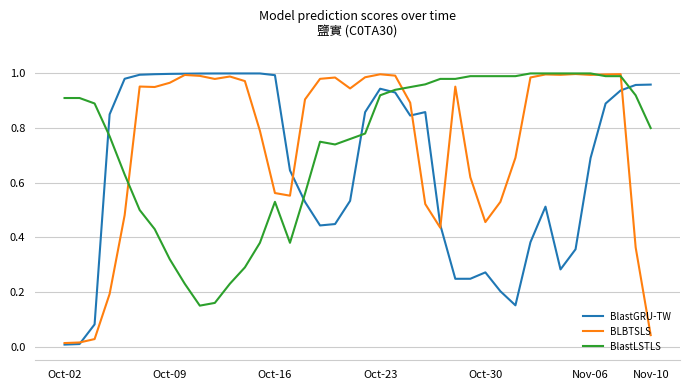

List the series in order of their peak value, lowest first.

BLBTSLS, BlastGRU-TW, BlastLSTLS